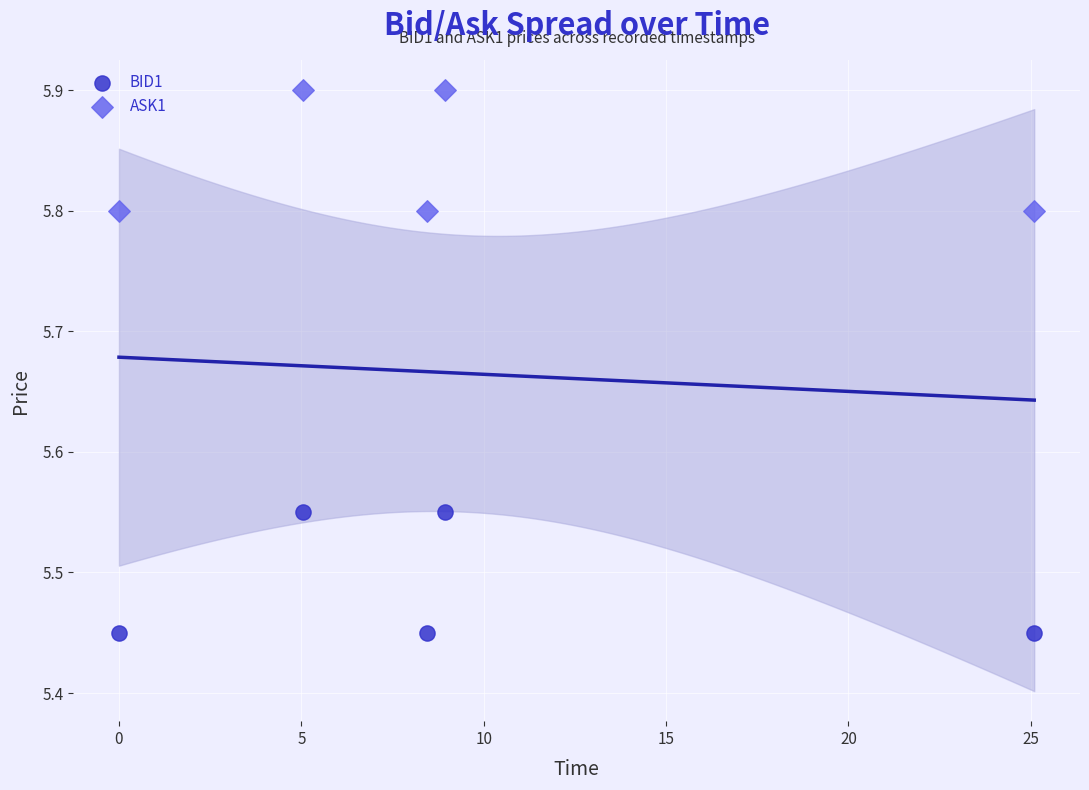

Which series reaches the minimum Y coordinate?

BID1